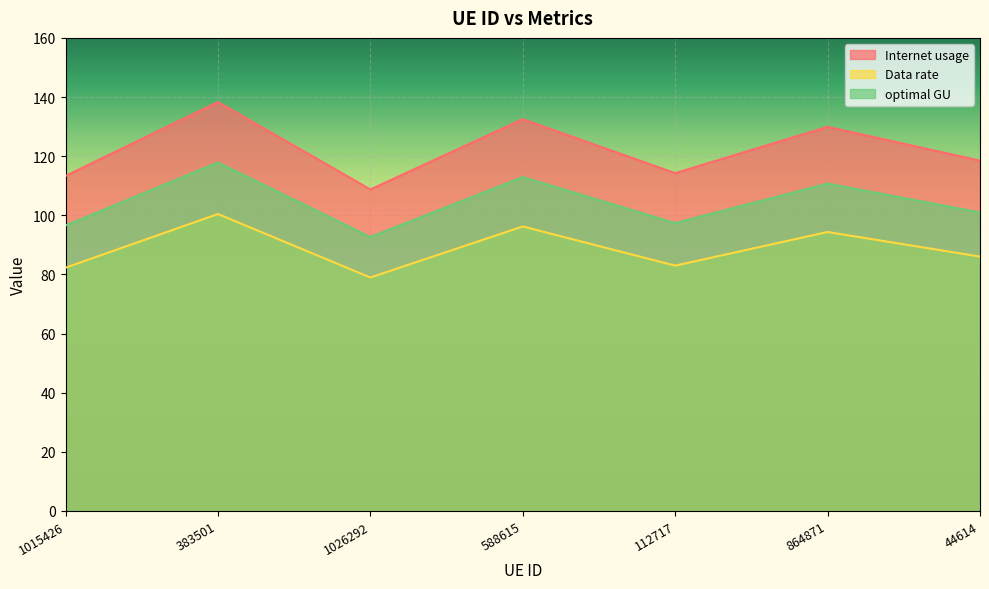

What is the label of the 7th point from the right?

1015426